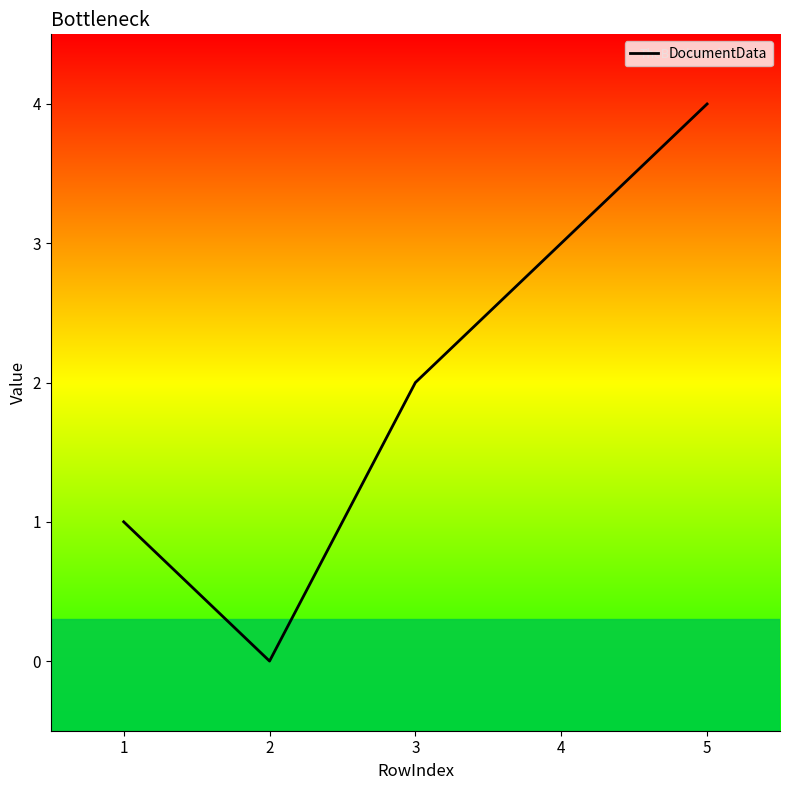

List the labels in order of value, smallest first.

2, 1, 3, 4, 5